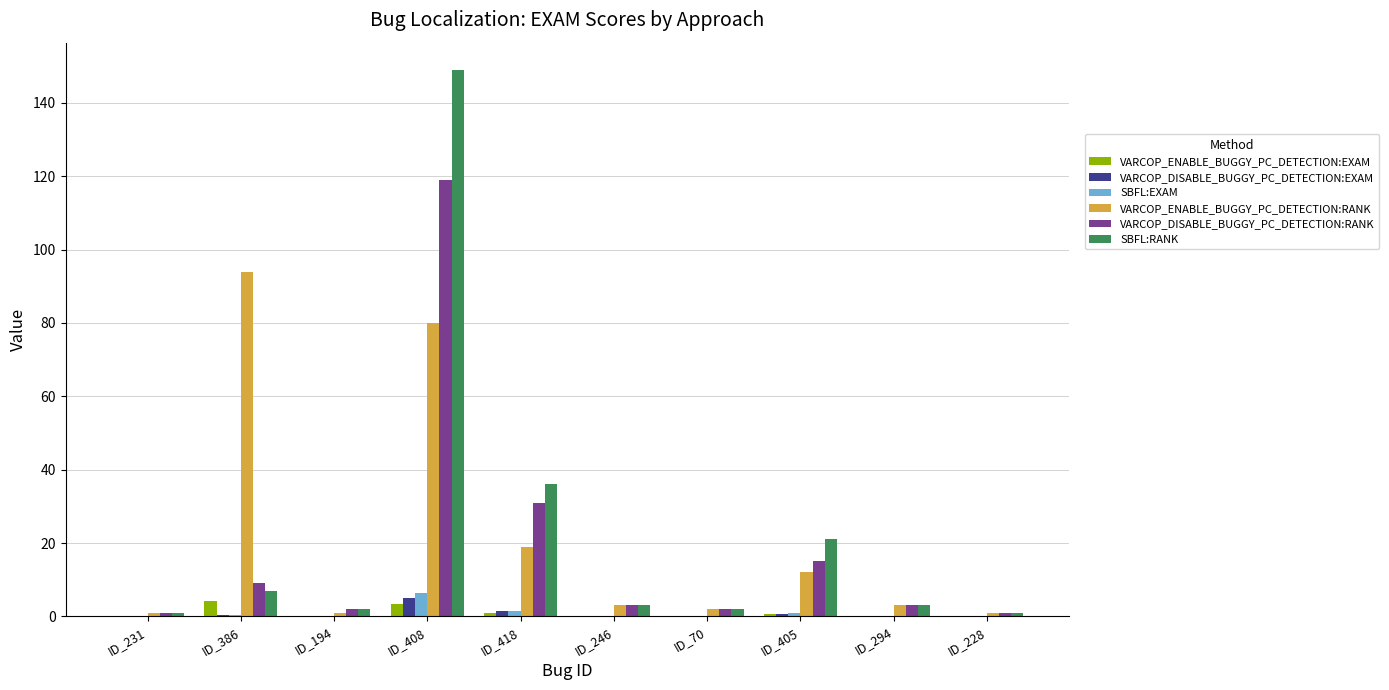

What are all the series names shown in the legend?

VARCOP_ENABLE_BUGGY_PC_DETECTION:EXAM, VARCOP_DISABLE_BUGGY_PC_DETECTION:EXAM, SBFL:EXAM, VARCOP_ENABLE_BUGGY_PC_DETECTION:RANK, VARCOP_DISABLE_BUGGY_PC_DETECTION:RANK, SBFL:RANK